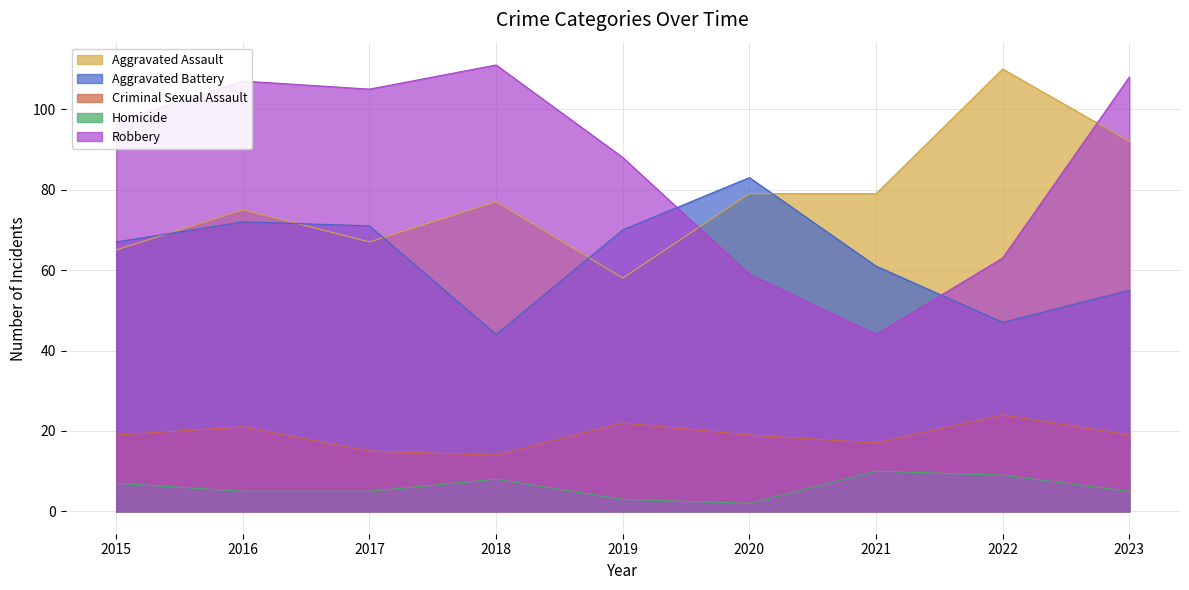

True or false: Homicide has more than 2 points higher than both neighbors.

False